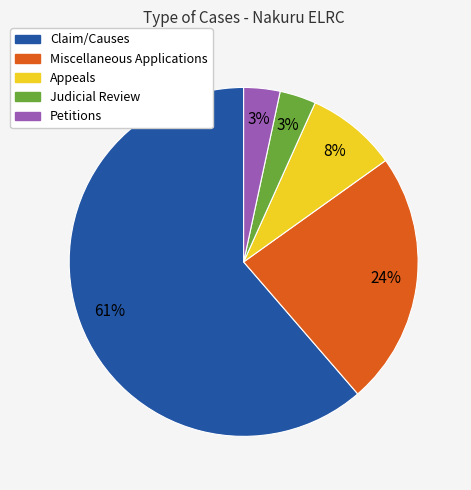

To the nearest percent, what is the difference between the Appeals and Petitions slice percentages?

5%